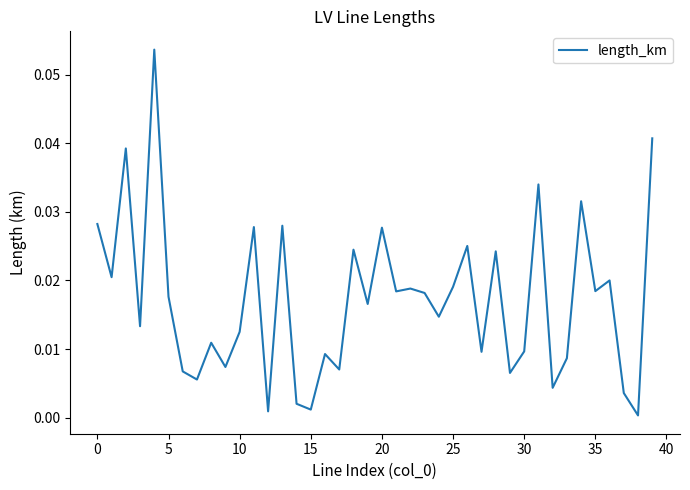

What is the label of the 3rd point from the right?

37